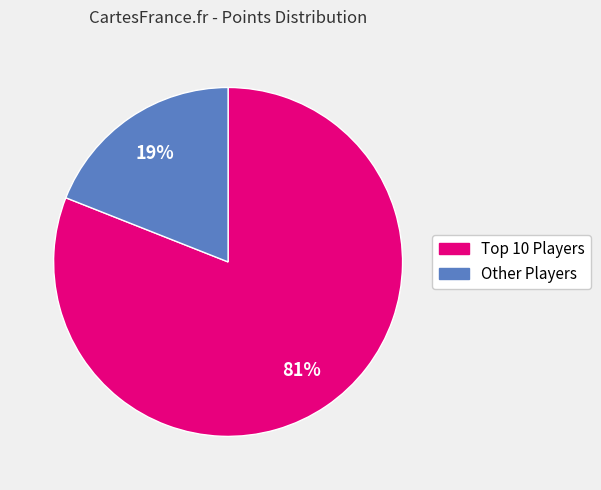

To the nearest percent, what is the average slice percentage?

50%